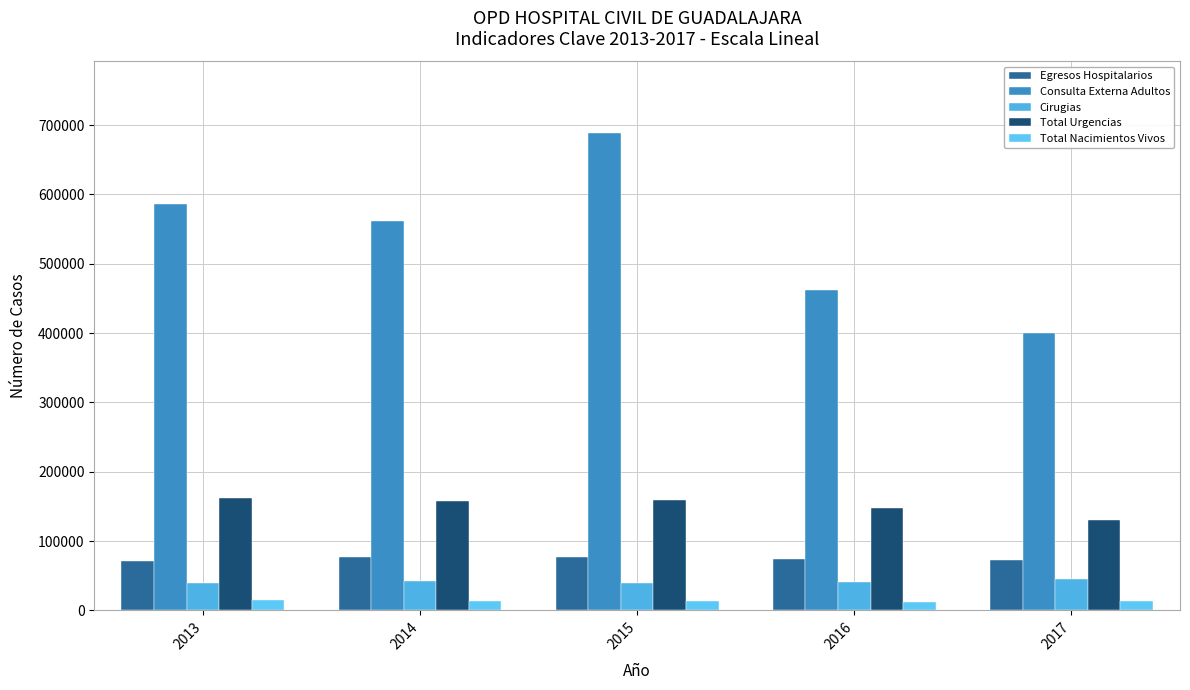

What is the value of the Consulta Externa Adultos bar at the 5th from the left?

399915